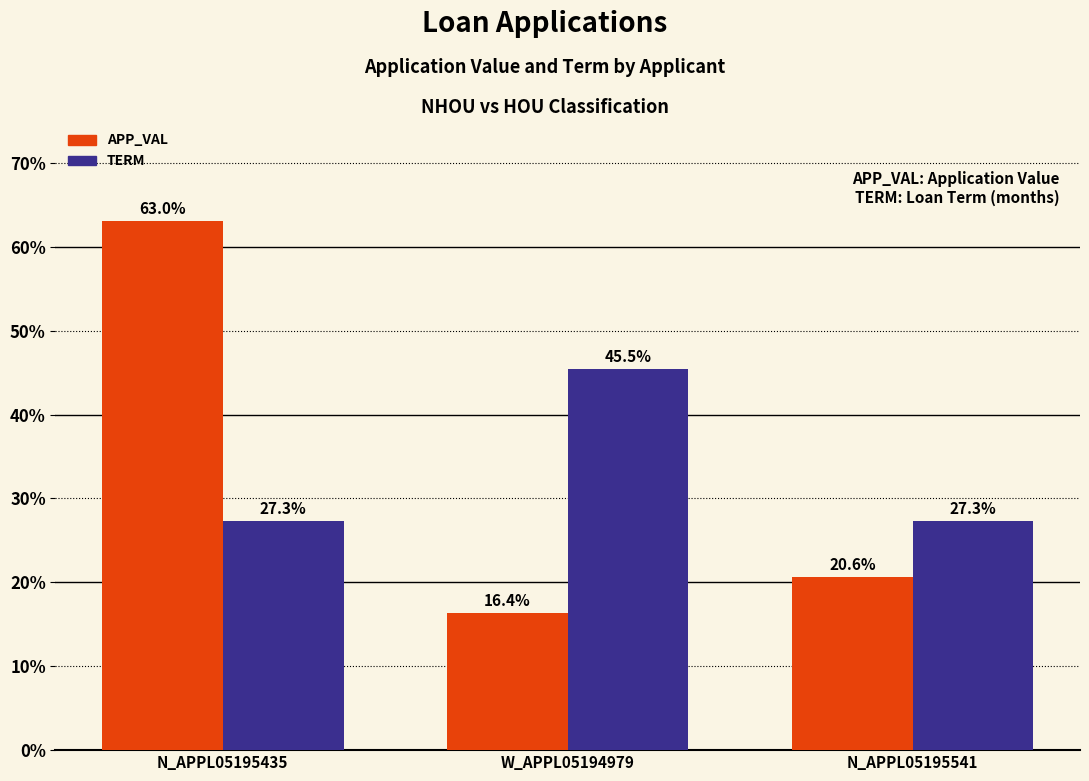

What is the difference between the maximum and minimum values in the APP_VAL series?

46.7